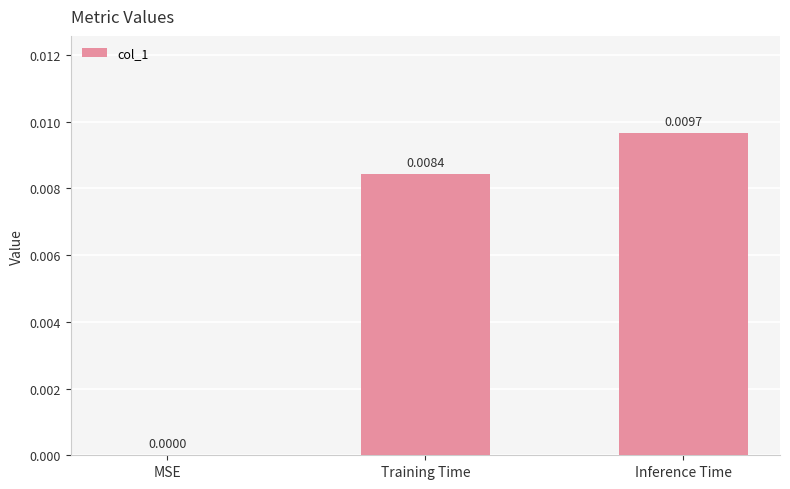

Between MSE and Inference Time, which is larger?

Inference Time